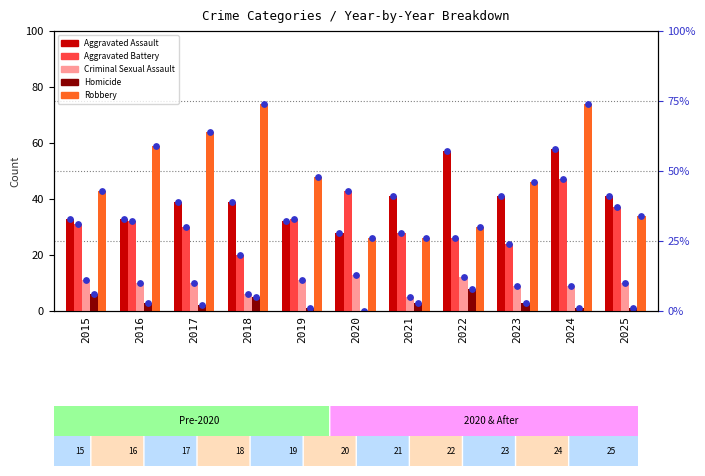

Which series reaches the maximum Y coordinate?

Robbery